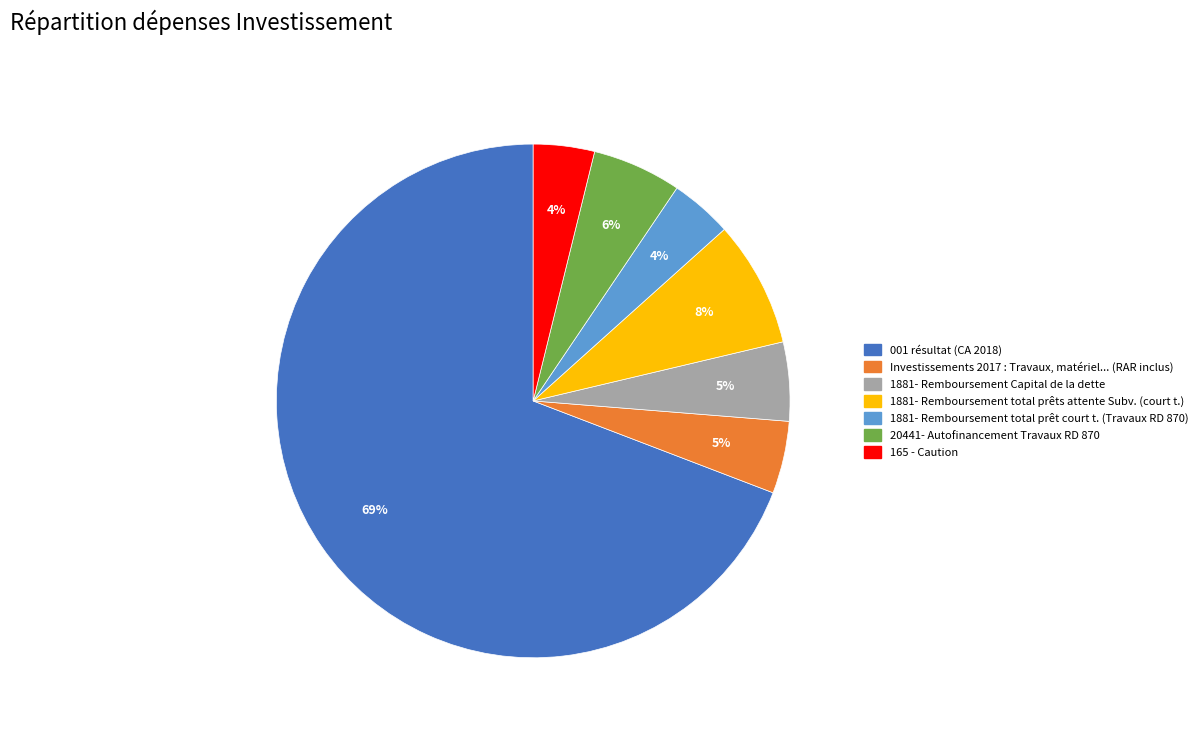

How many slices are in this pie chart?

7